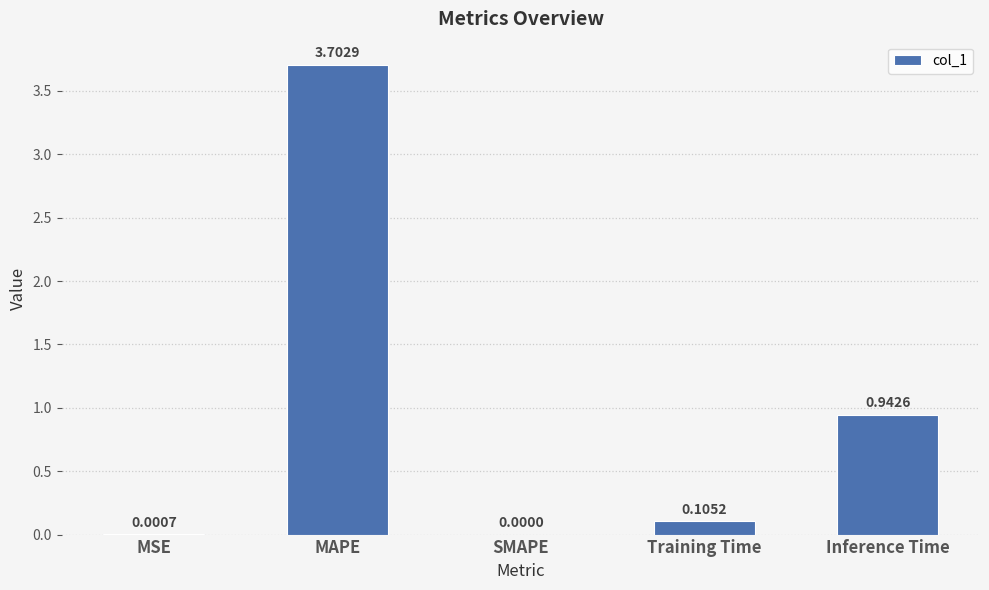

What is the sum of the values at Inference Time and MAPE?

4.6